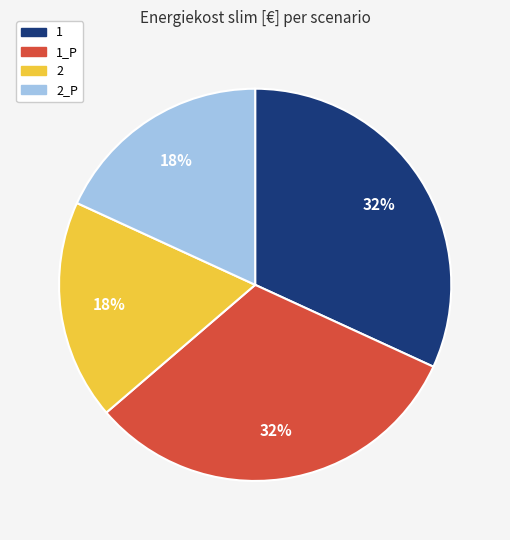

To the nearest percent, what is the difference between the largest and smallest slice percentages?

14%